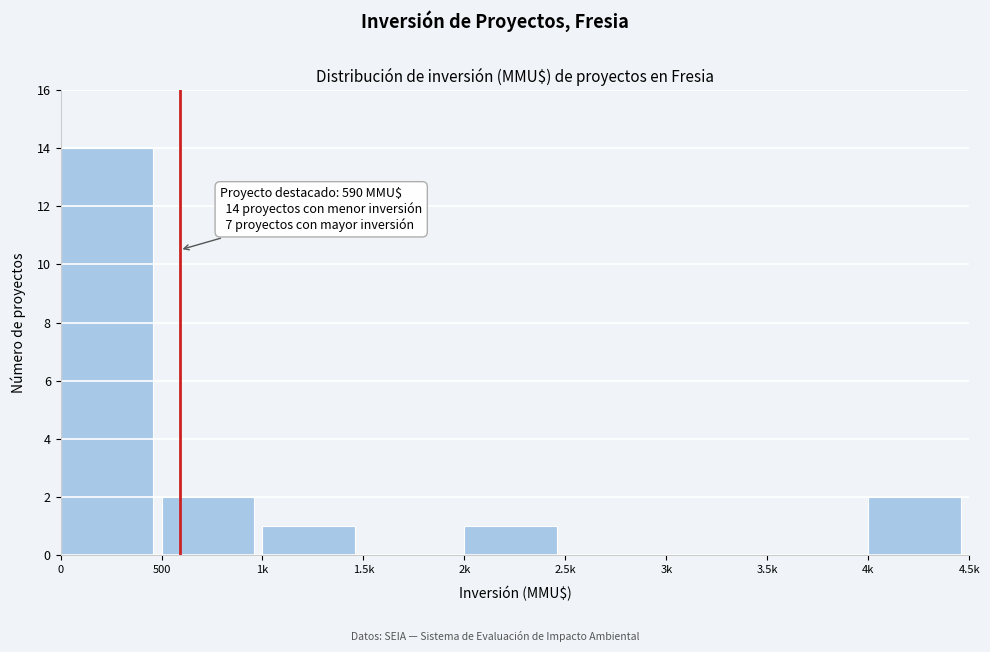

Reading right to left, what are all the values shown in this chart?

4k=2	3.5k=0	3k=0	2.5k=0	2k=1	1.5k=0	1k=1	500=2	0=14